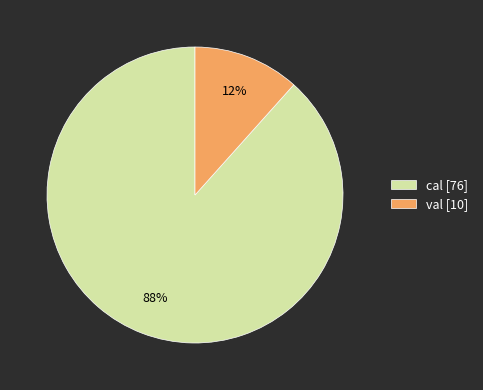

Which has a higher value, val [10] or cal [76]?

cal [76]